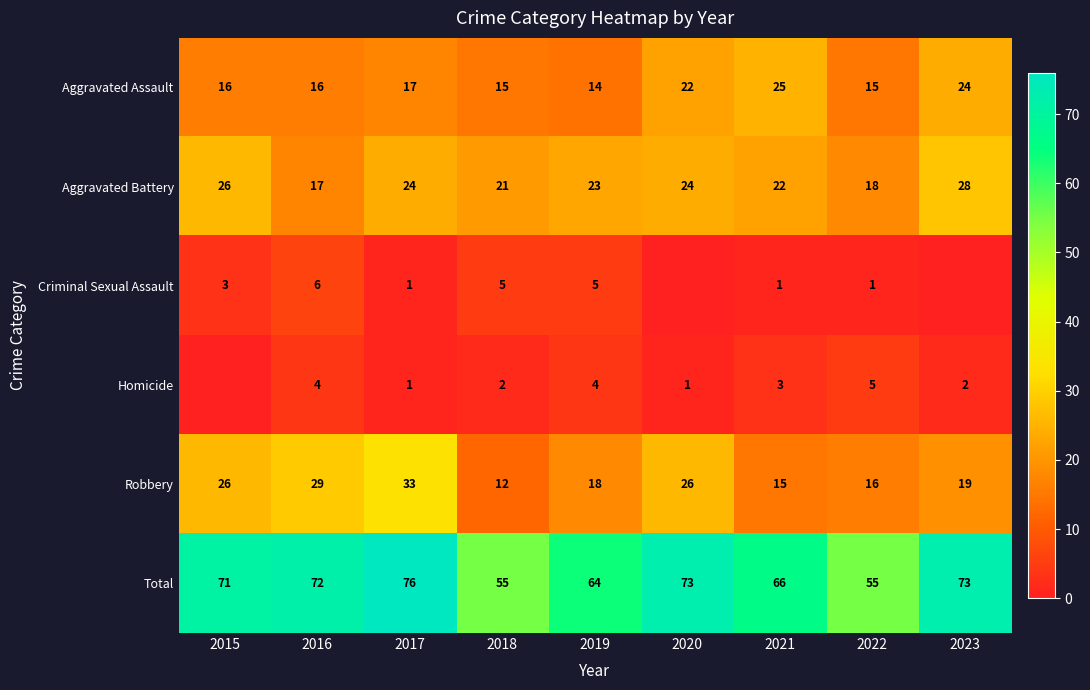

True or false: Aggravated Battery has a value of 7 at 2016.

False